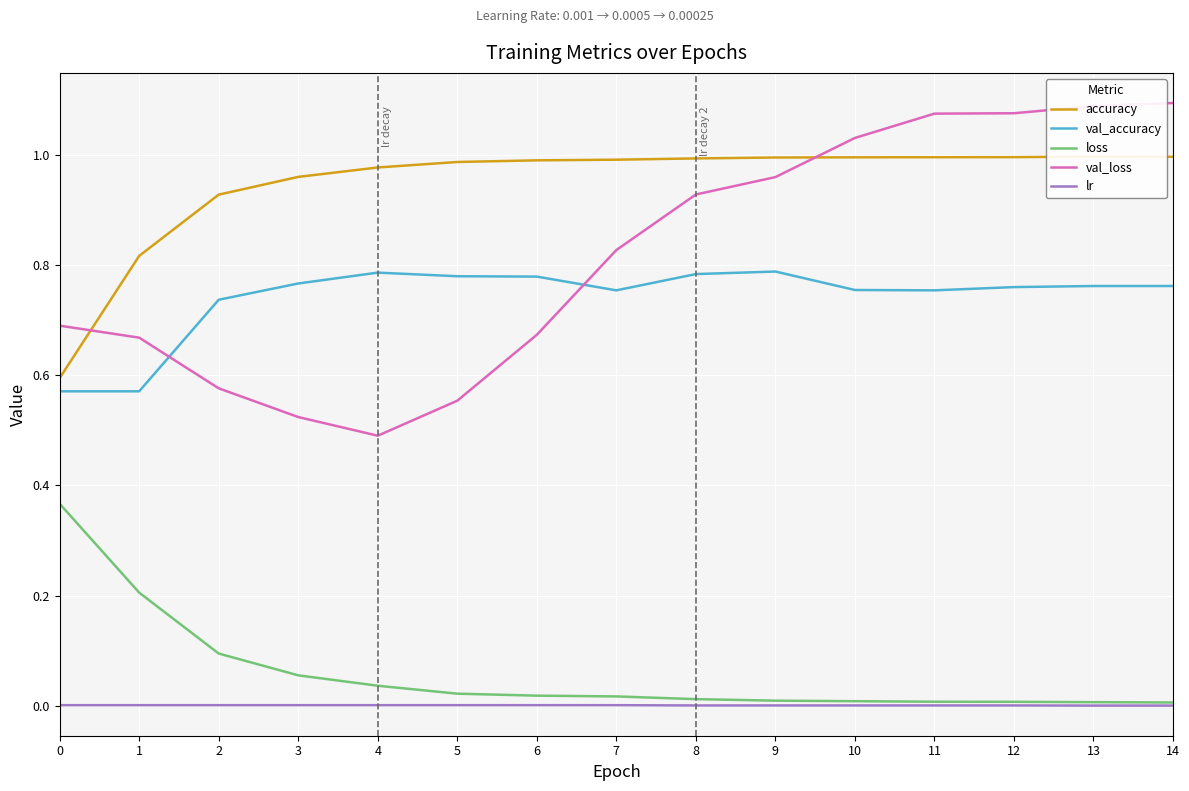

Read the accuracy value at 10.

1.0